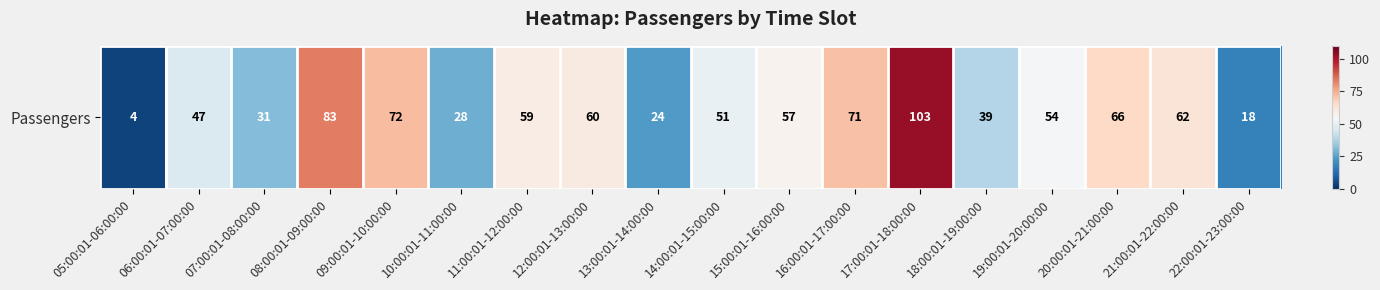

What is the change in value from 13:00:01-14:00:00 to 14:00:01-15:00:00?

+27